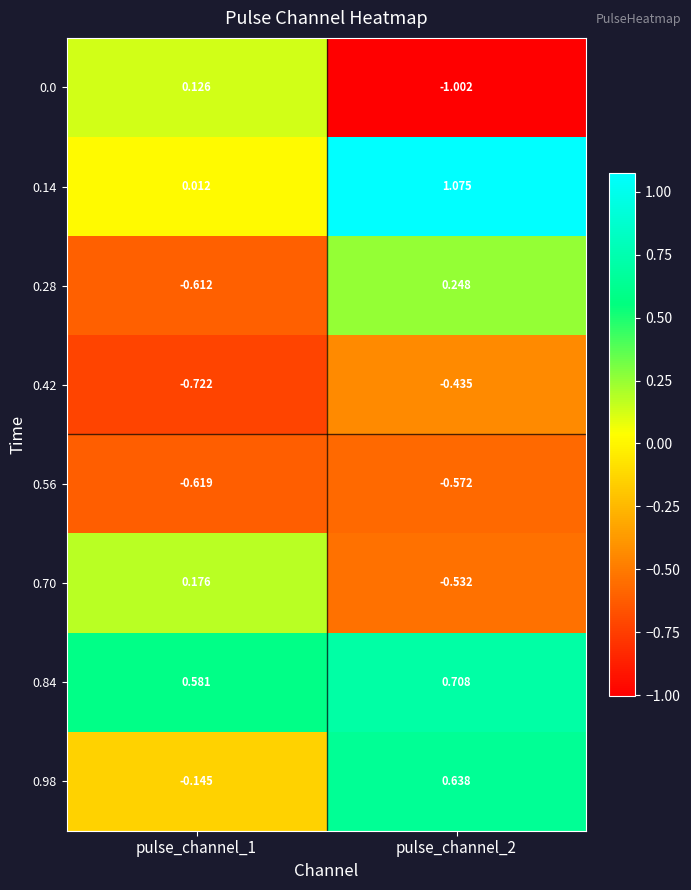

Is the value of 0.14 at pulse_channel_1 greater than the value of 0.0 at pulse_channel_2?

Yes